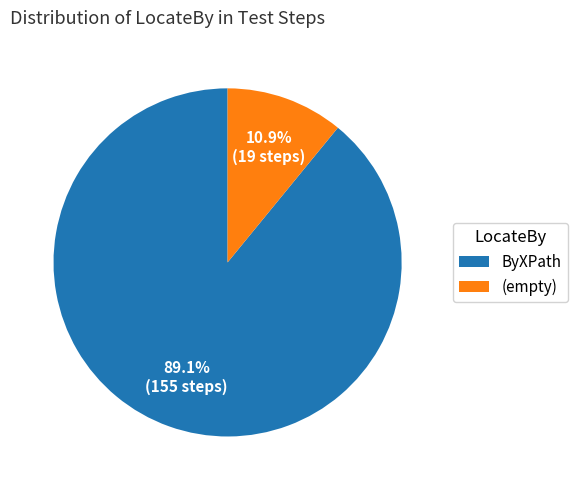

What is the smallest slice in the pie chart?

(empty)